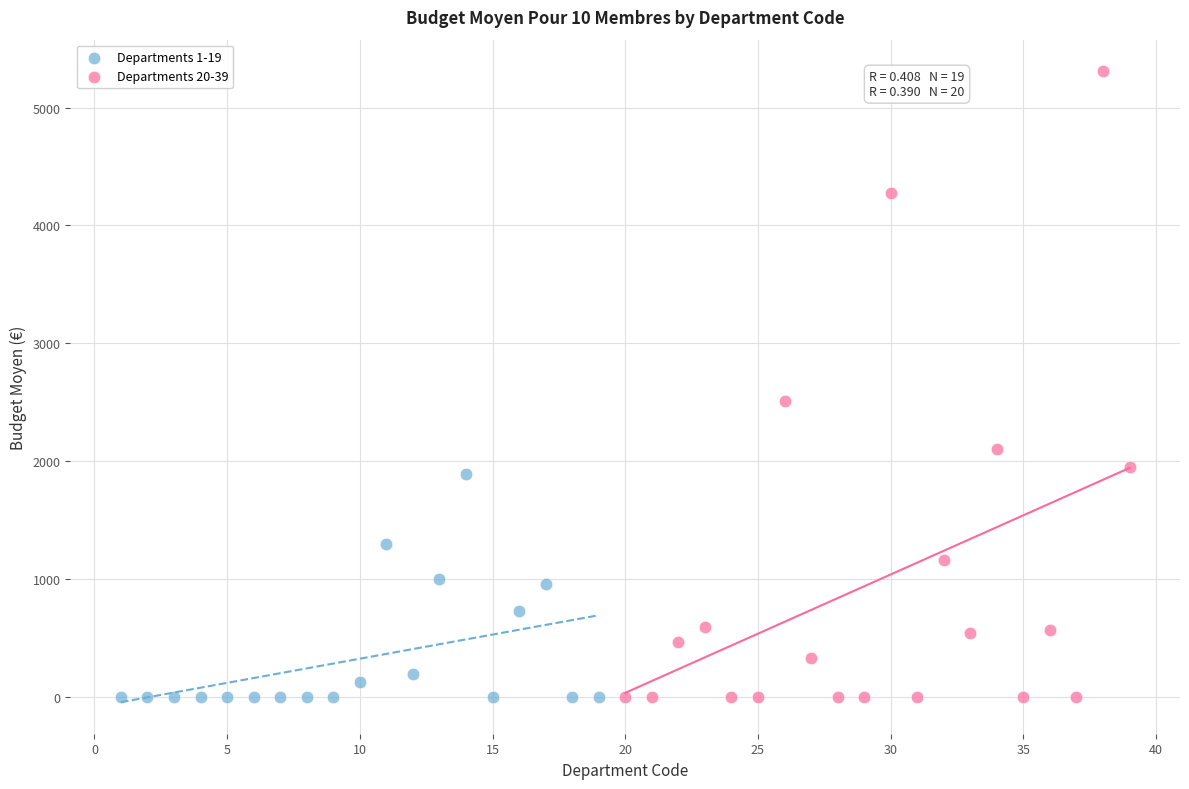

Which series reaches the maximum Y coordinate?

Departments 20-39